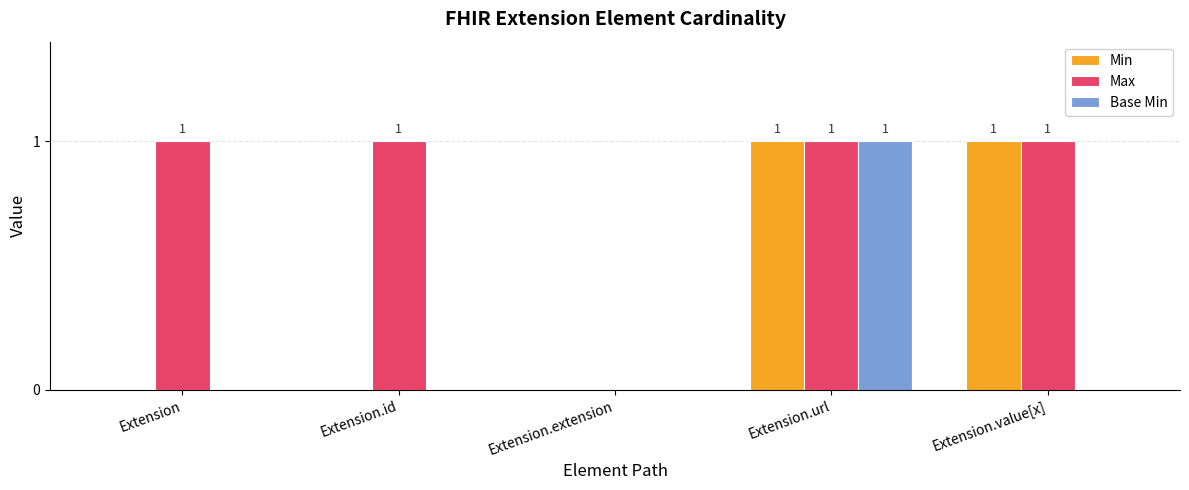

Which series changed the most between Extension and Extension.extension?

Max